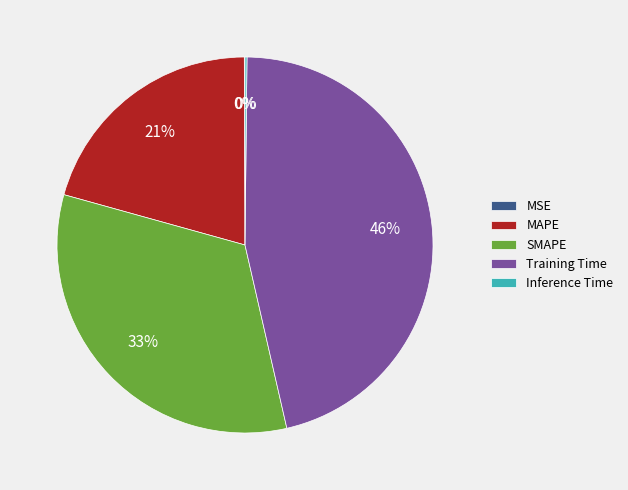

To the nearest percent, what is the average slice percentage?

20%